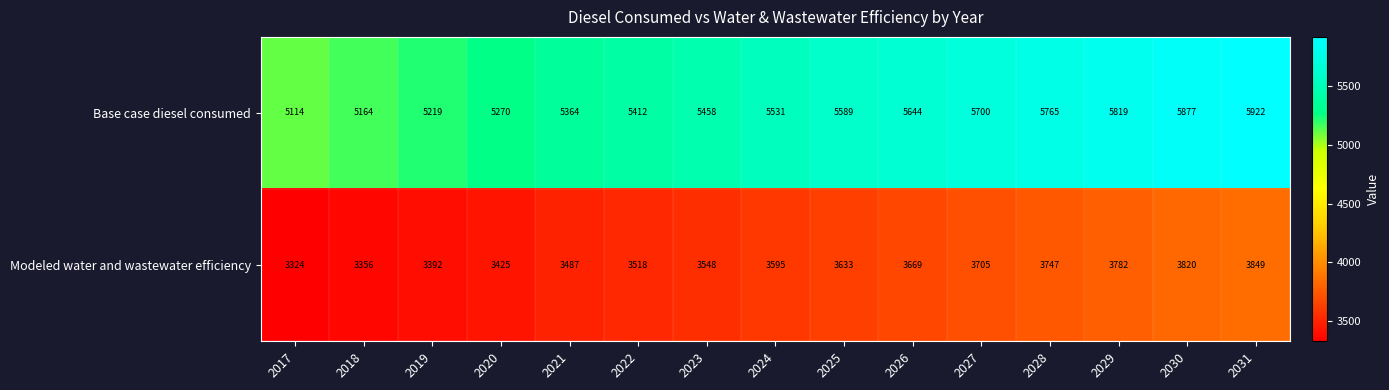

At which category does the chart reach its minimum across all series?

2017